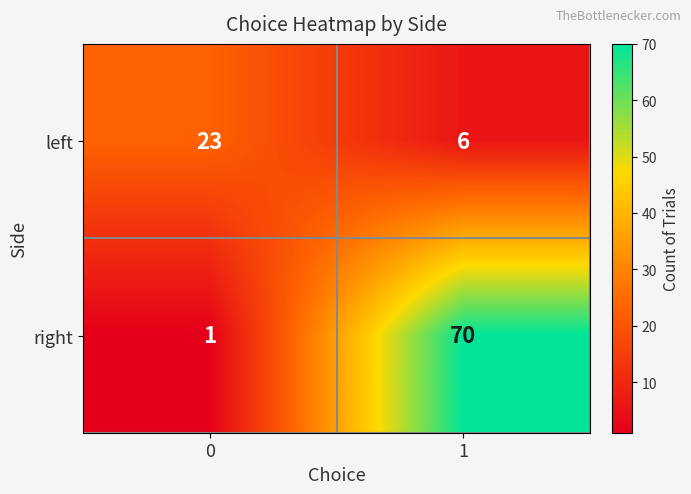

Rank the series by their average value, from highest to lowest.

right, left